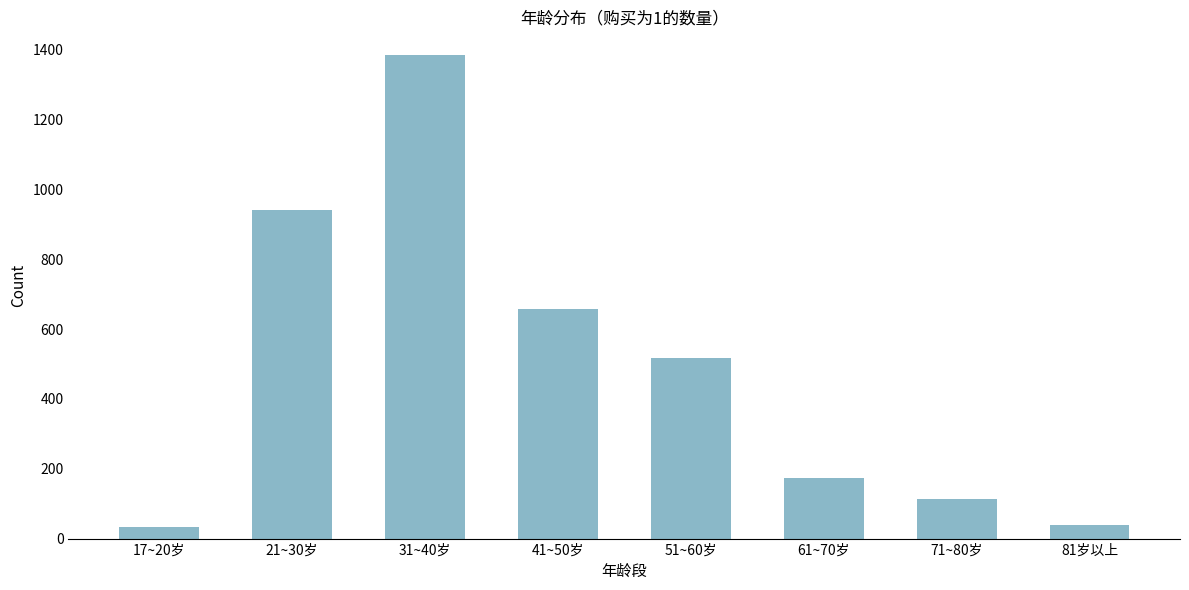

Reading left to right, what are all the values shown in this chart?

17~20岁=32	21~30岁=940	31~40岁=1384	41~50岁=657	51~60岁=518	61~70岁=173	71~80岁=112	81岁以上=40